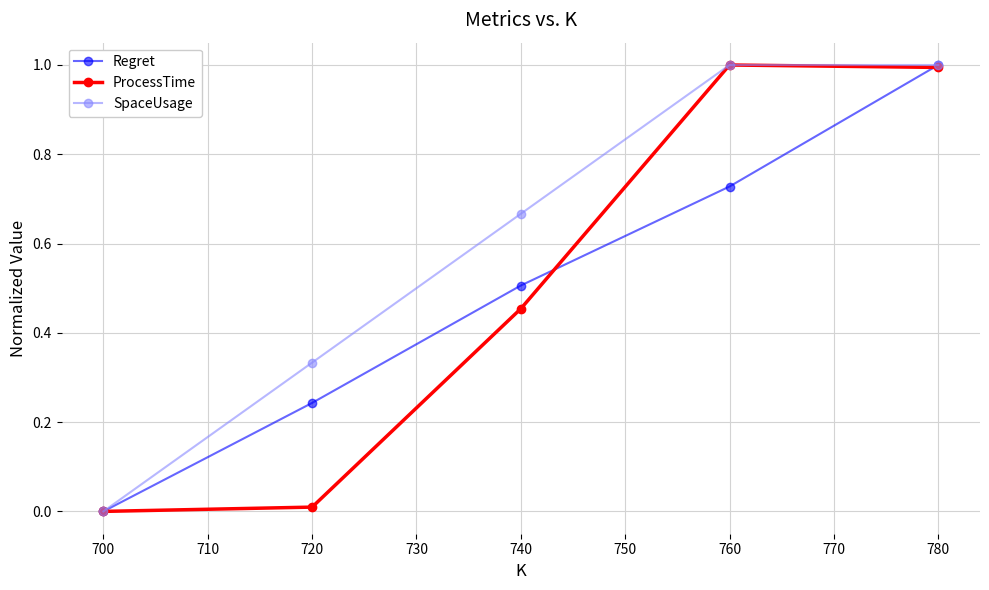

Is this an area chart (filled region under the line)?

No